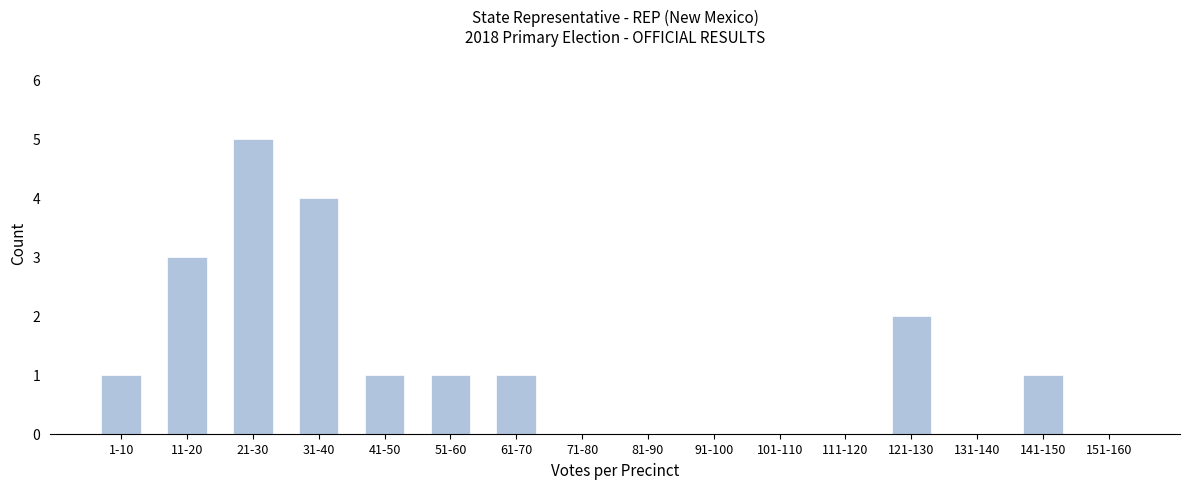

Reading right to left, list all the values displayed in this chart.

151-160=0	141-150=1	131-140=0	121-130=2	111-120=0	101-110=0	91-100=0	81-90=0	71-80=0	61-70=1	51-60=1	41-50=1	31-40=4	21-30=5	11-20=3	1-10=1